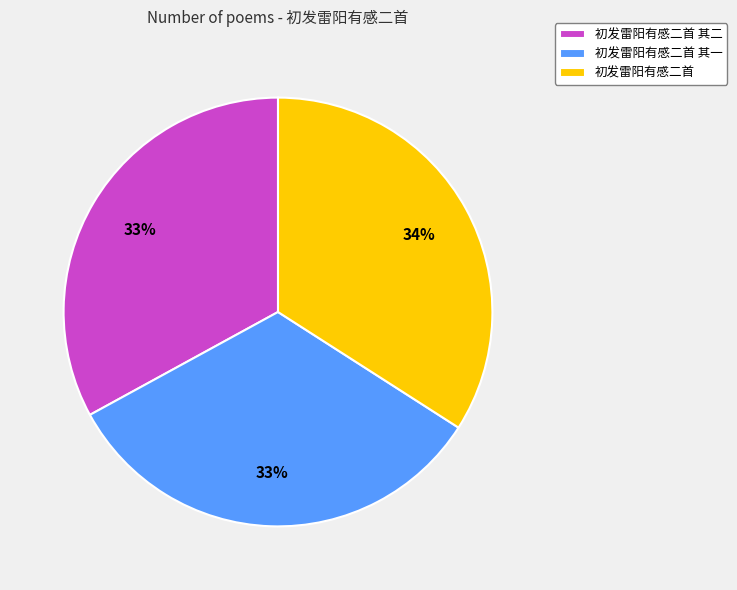

Is the sum of 初发雷阳有感二首 其二 and 初发雷阳有感二首 greater than half?

Yes